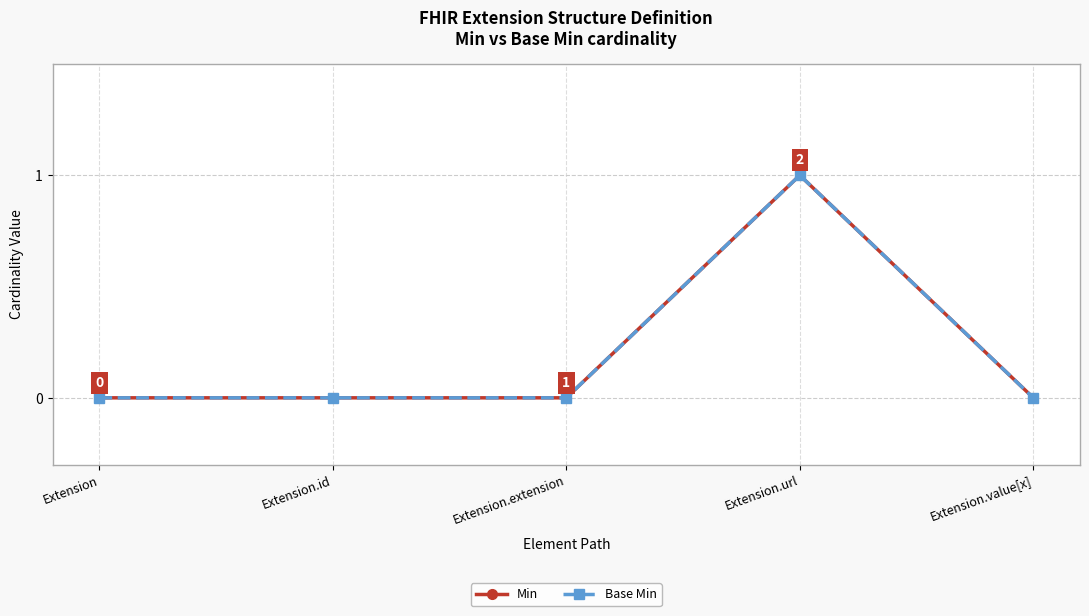

Reading right to left, transcribe all the data shown in this chart.

Min: Extension.value[x]=0	Extension.url=1	Extension.extension=0	Extension.id=0	Extension=0
Base Min: Extension.value[x]=0	Extension.url=1	Extension.extension=0	Extension.id=0	Extension=0